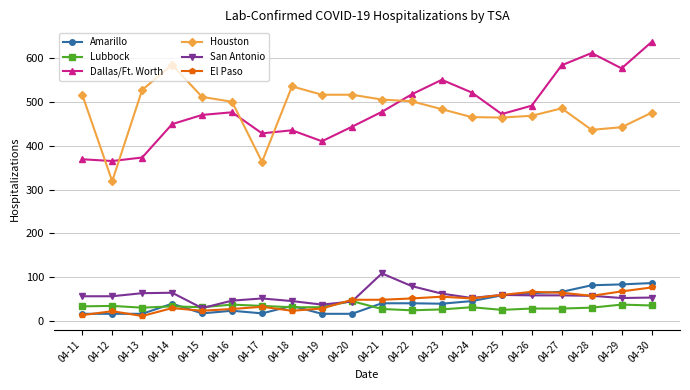

True or false: Houston and El Paso cross at least once.

False